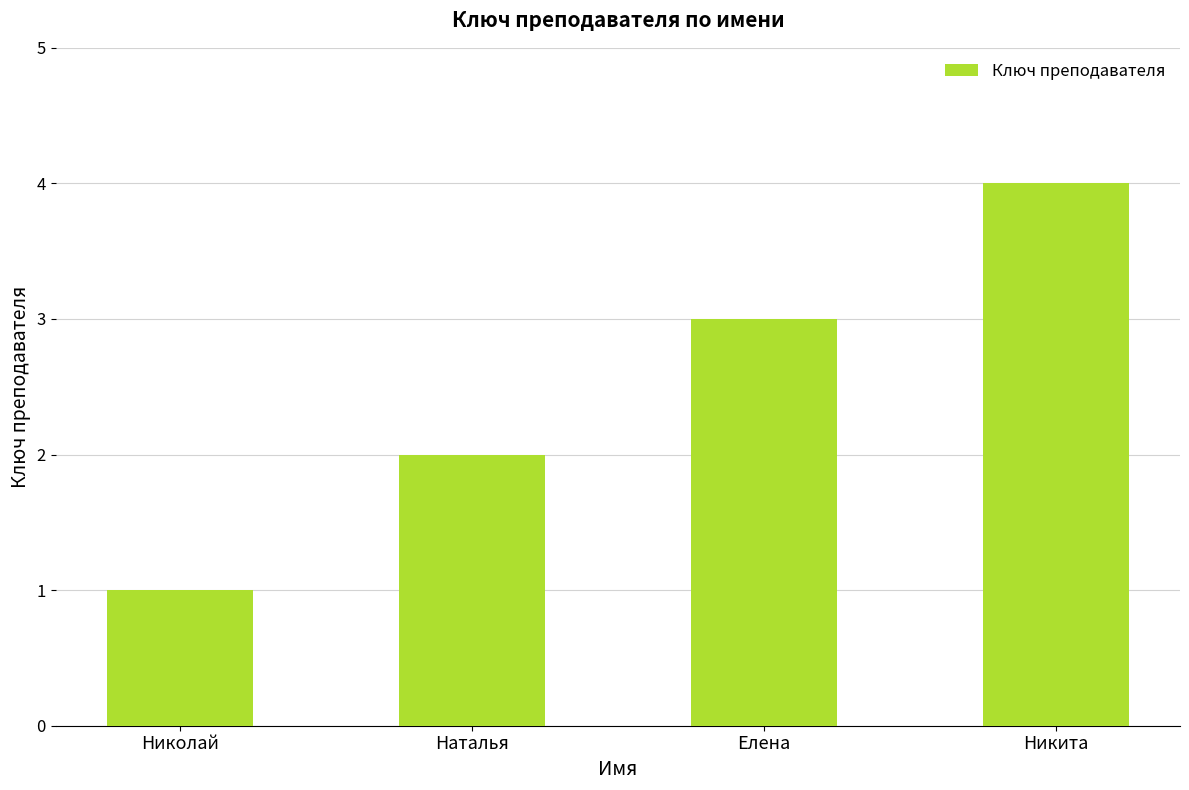

What is the smallest value displayed?

1